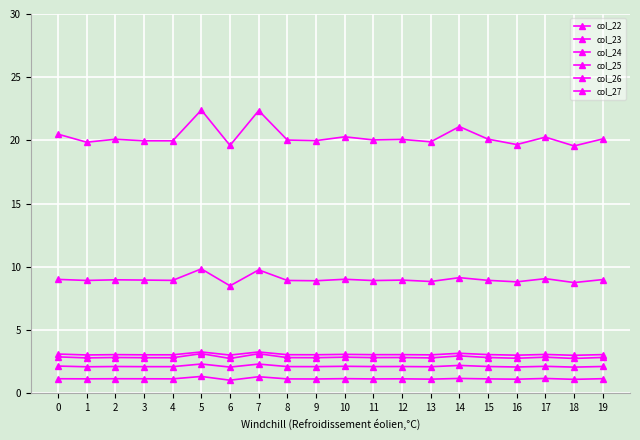

At which category does the chart reach its peak across all series?

5